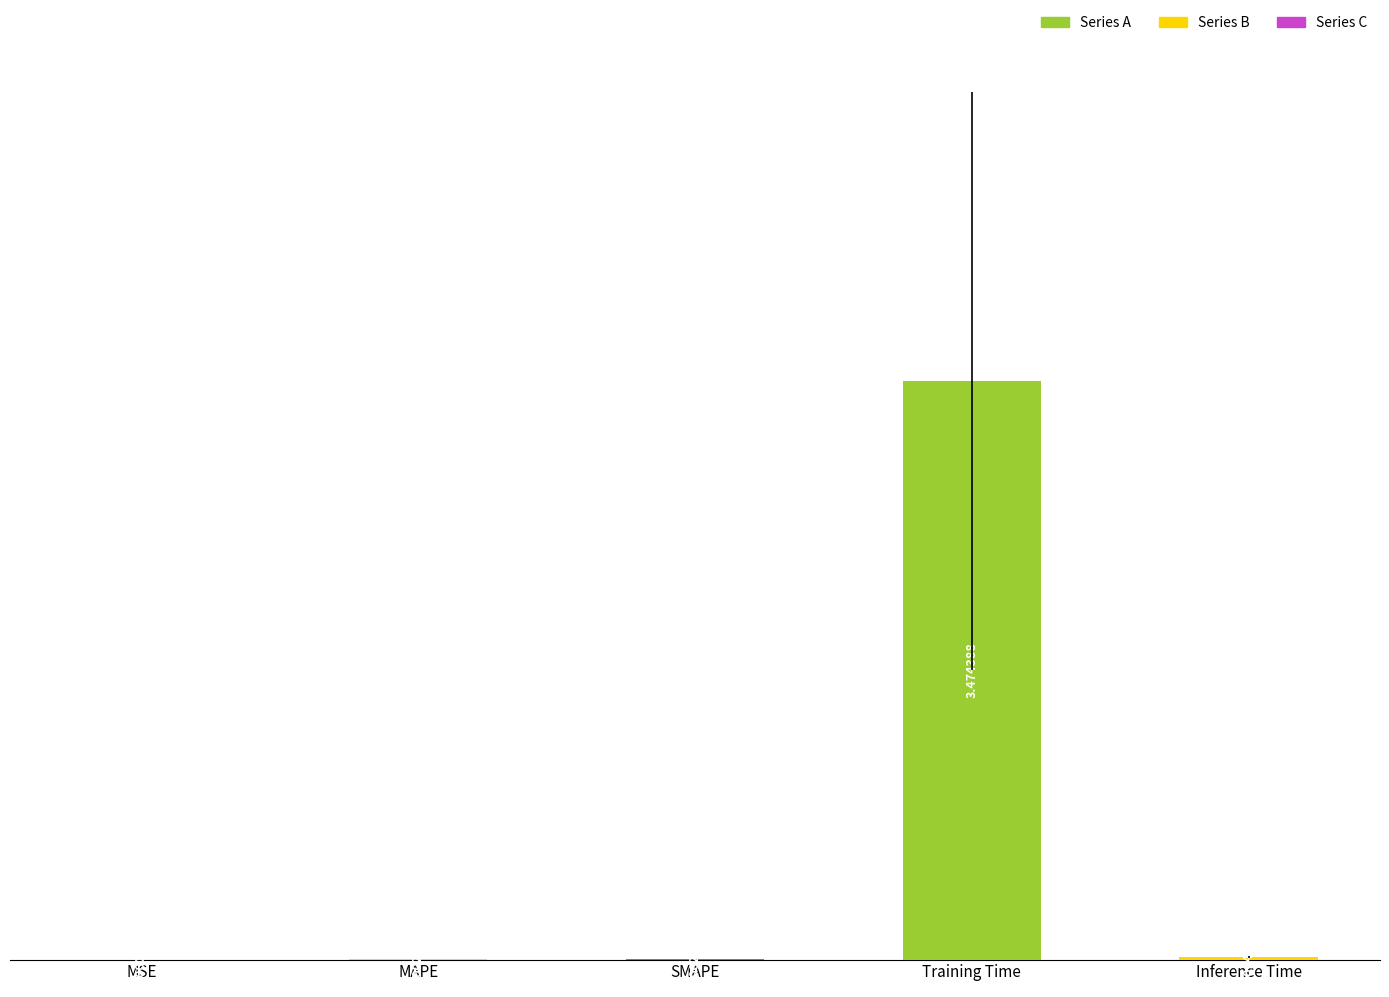

Where is the data nearest to the value 1?

Inference Time